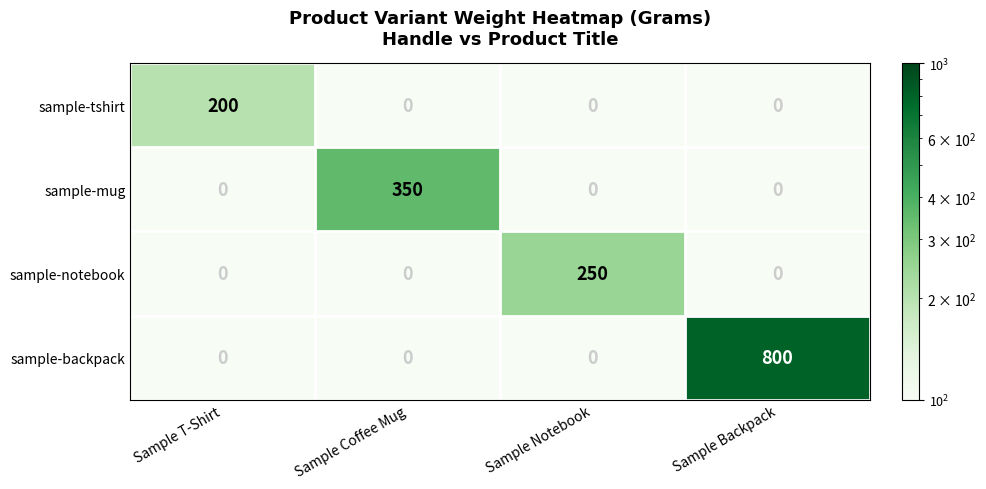

What is the difference between the highest and lowest values at Sample T-Shirt?

200